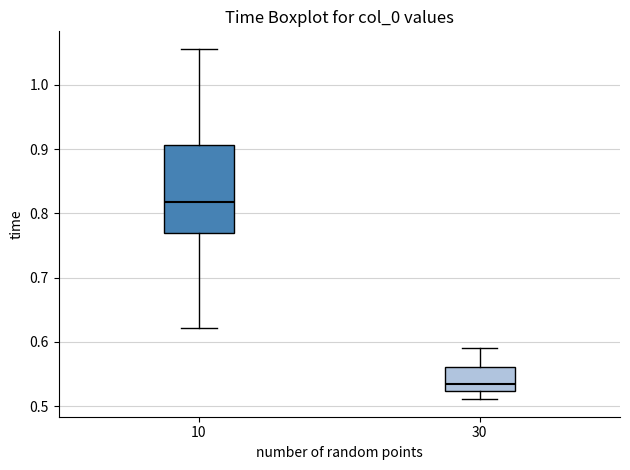

Which box has the lowest median line?

30